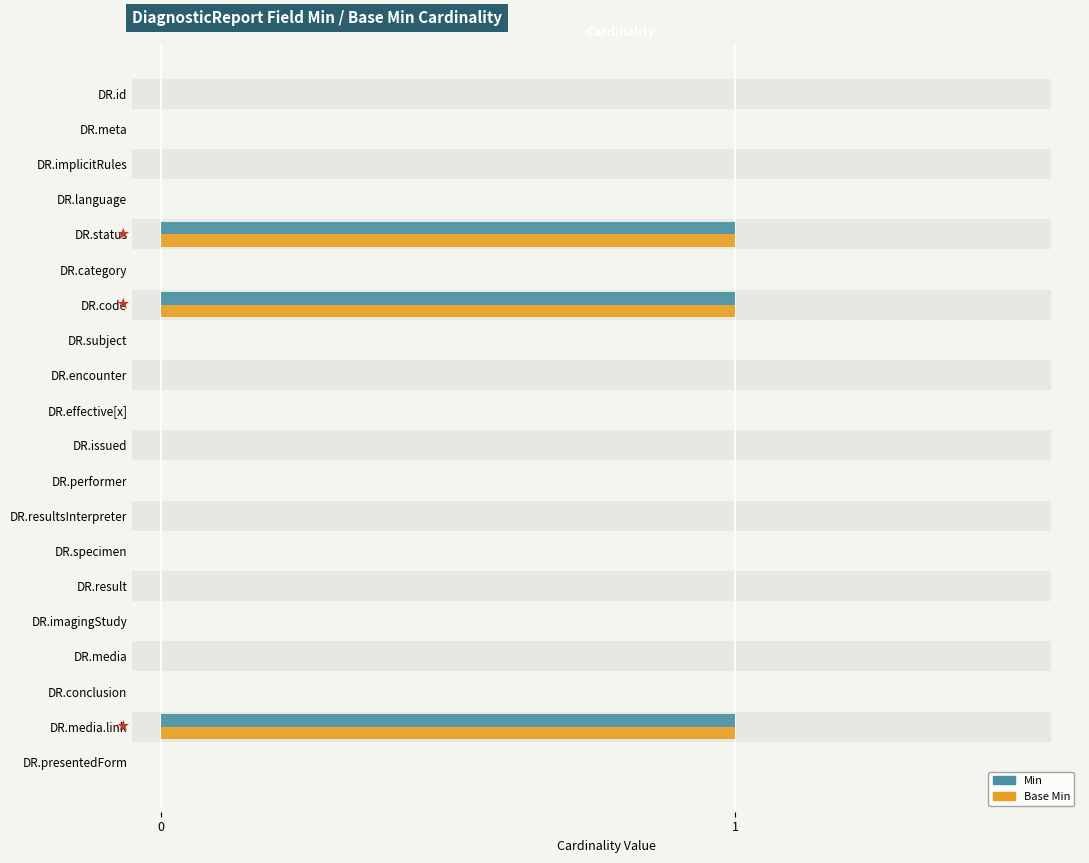

The value of Base Min at 0 is 0. True or false?

False